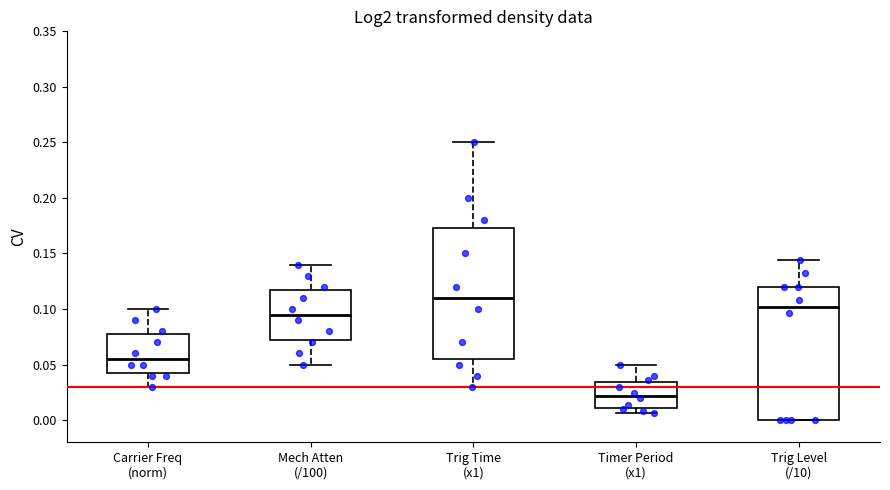

Where is the upper edge of the box for Trig Time (x1) on the y-axis? The values are not printed on the chart, so give them approximately, as read against the axis.

0.175